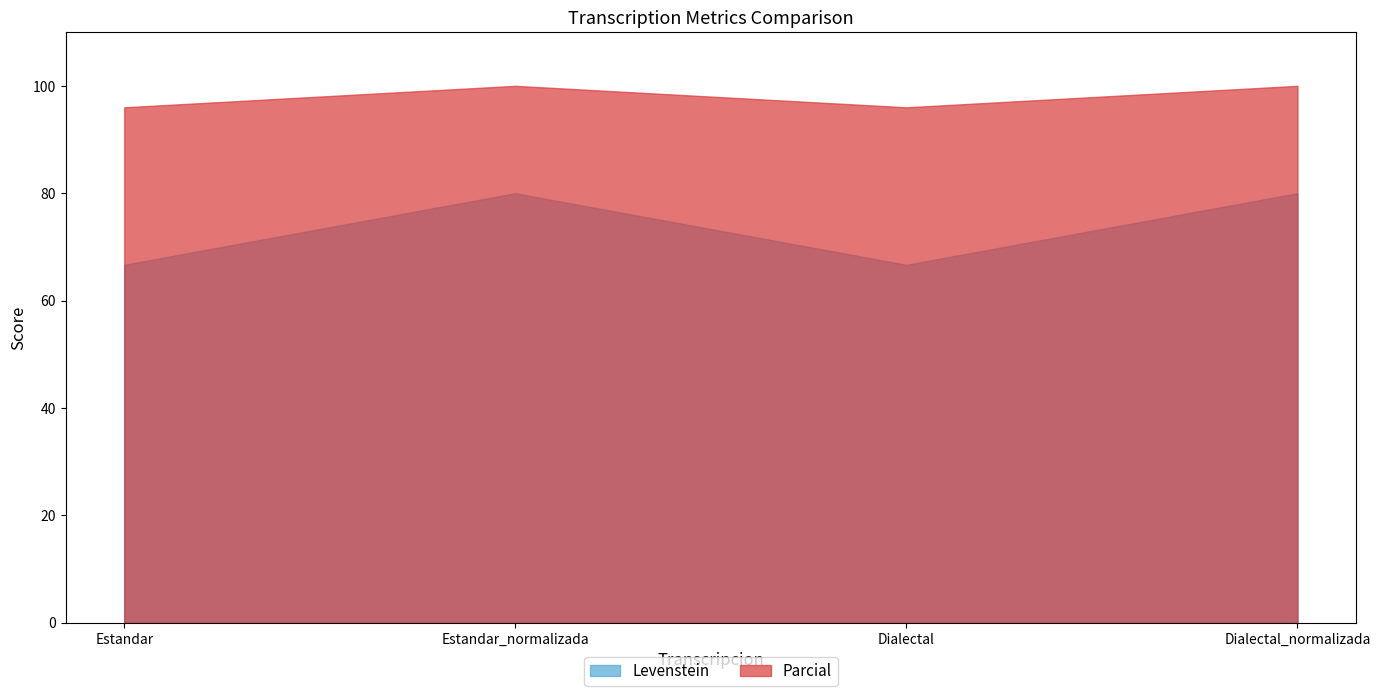

True or false: Parcial has more than 1 interior local peaks.

False